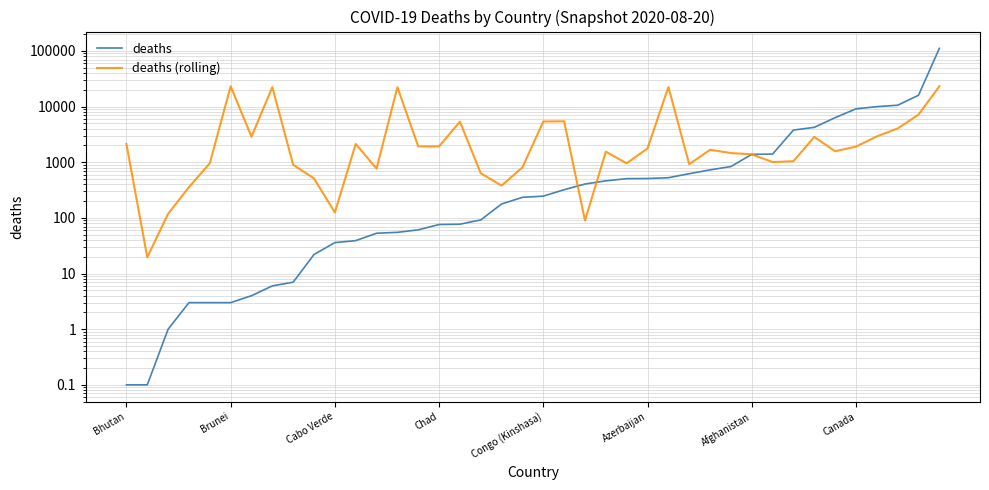

Is this an area chart (filled region under the line)?

No